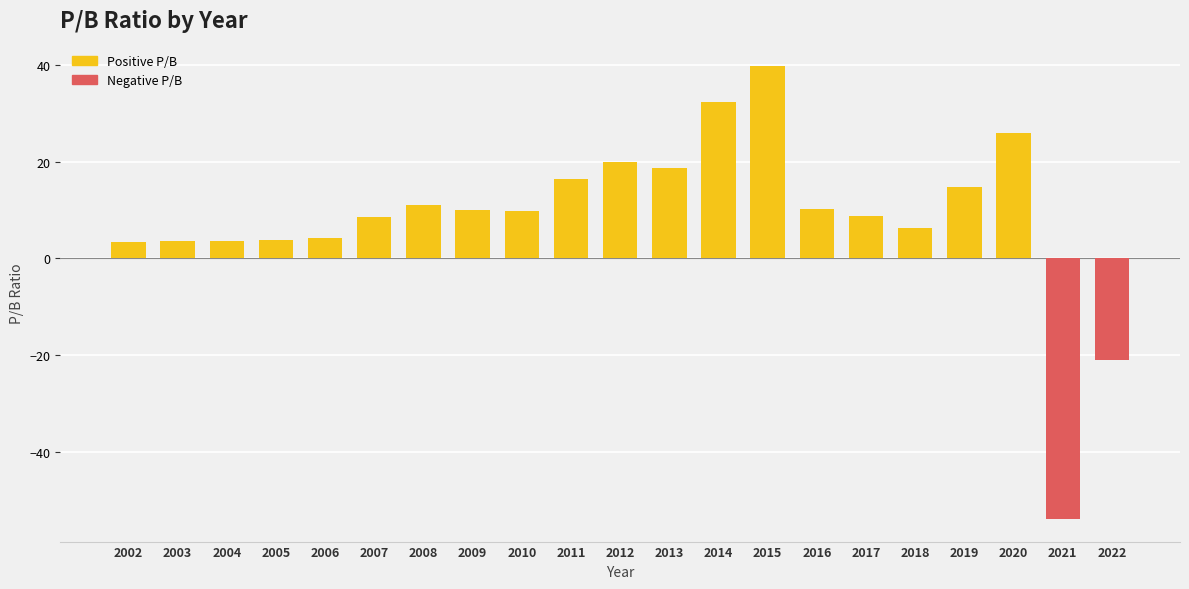

What is the value of the 1st bar from the left?

3.5